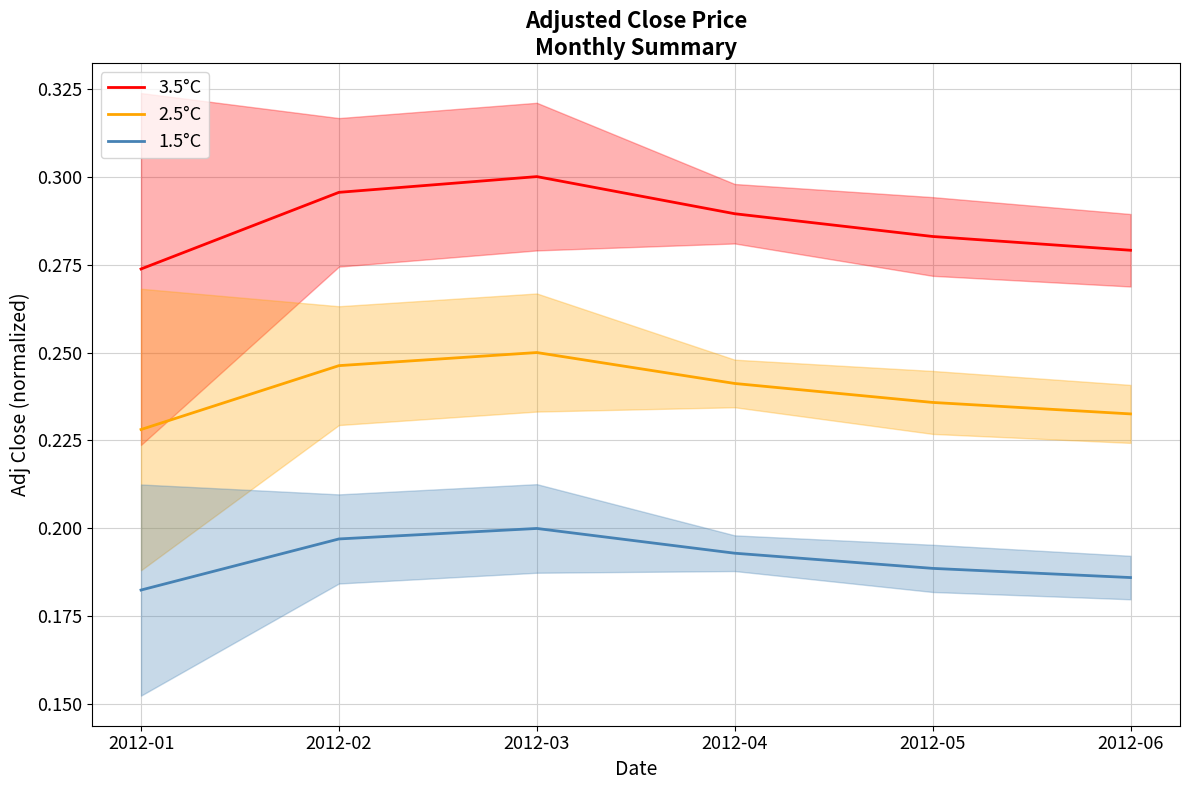

At how many categories does at least one series exceed 0?

6